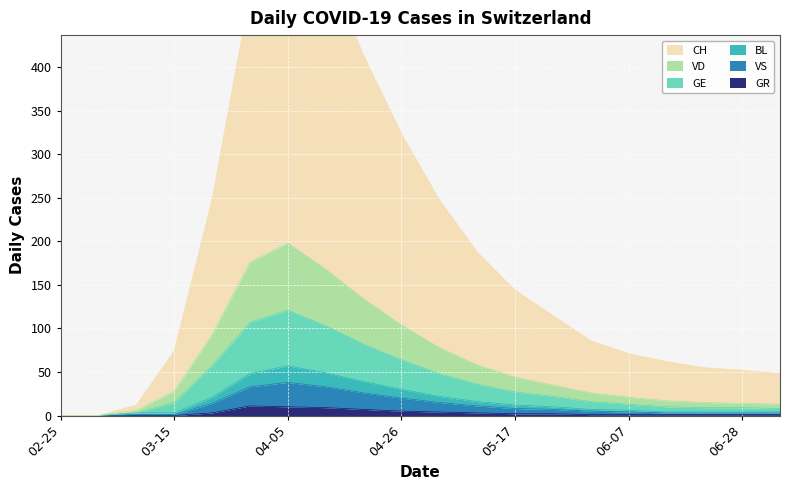

True or false: VD has a value of 326 at 04-05.

False